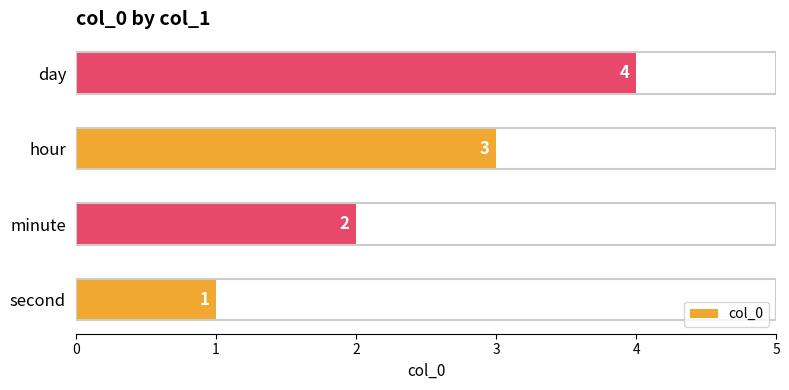

Which has a higher value, second or hour?

hour